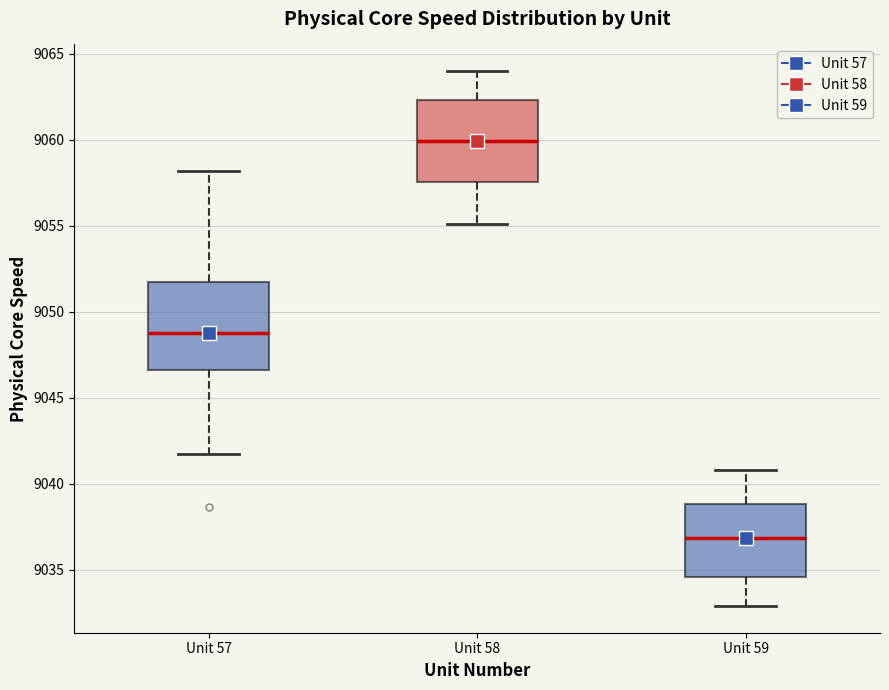

Where is the lower edge of the box for Unit 57 on the y-axis? The values are not printed on the chart, so give them approximately, as read against the axis.

9046.5